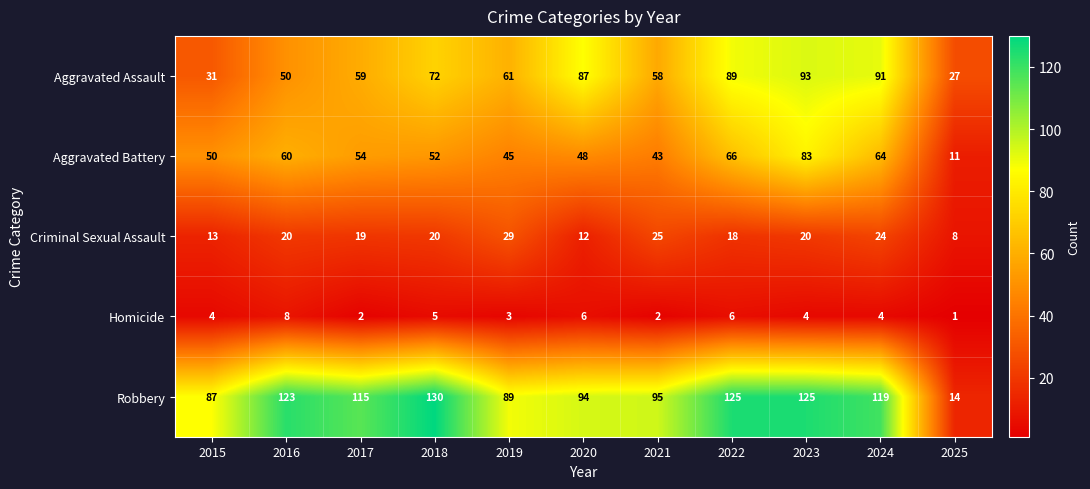

The value of Criminal Sexual Assault at 2024 is 24. True or false?

True